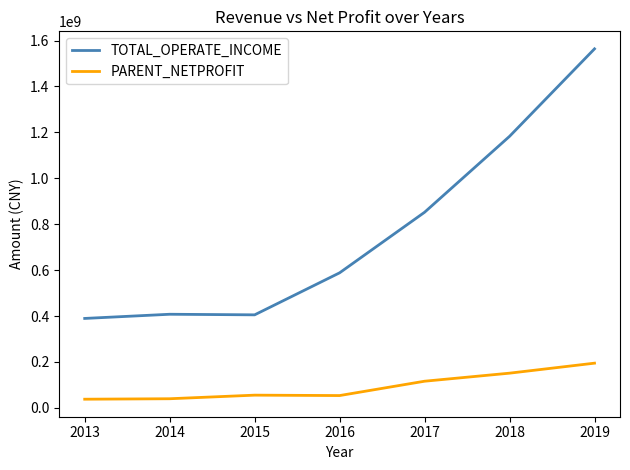

What is the smallest value displayed?

37766053.3